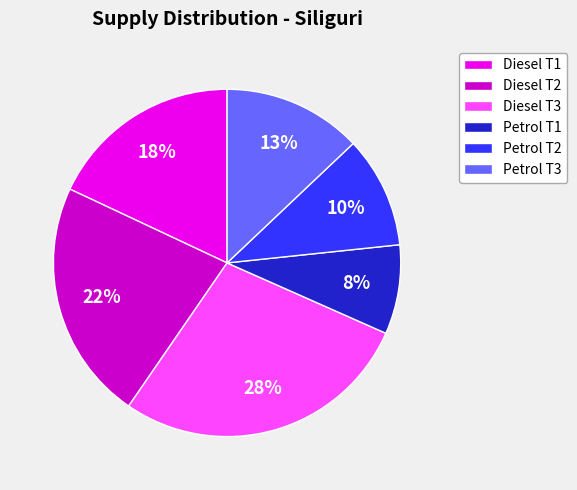

Approximately how many times larger is the value at Petrol T2 compared to Diesel T2?

0.5